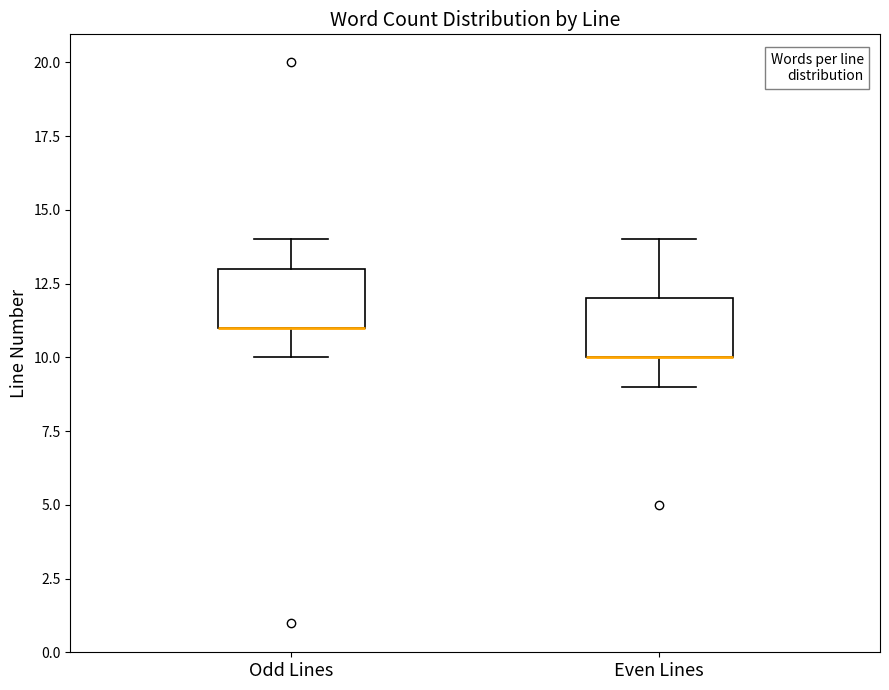

Where does the upper whisker of the box for Odd Lines end on the y-axis? The values are not printed on the chart, so give them approximately, as read against the axis.

14